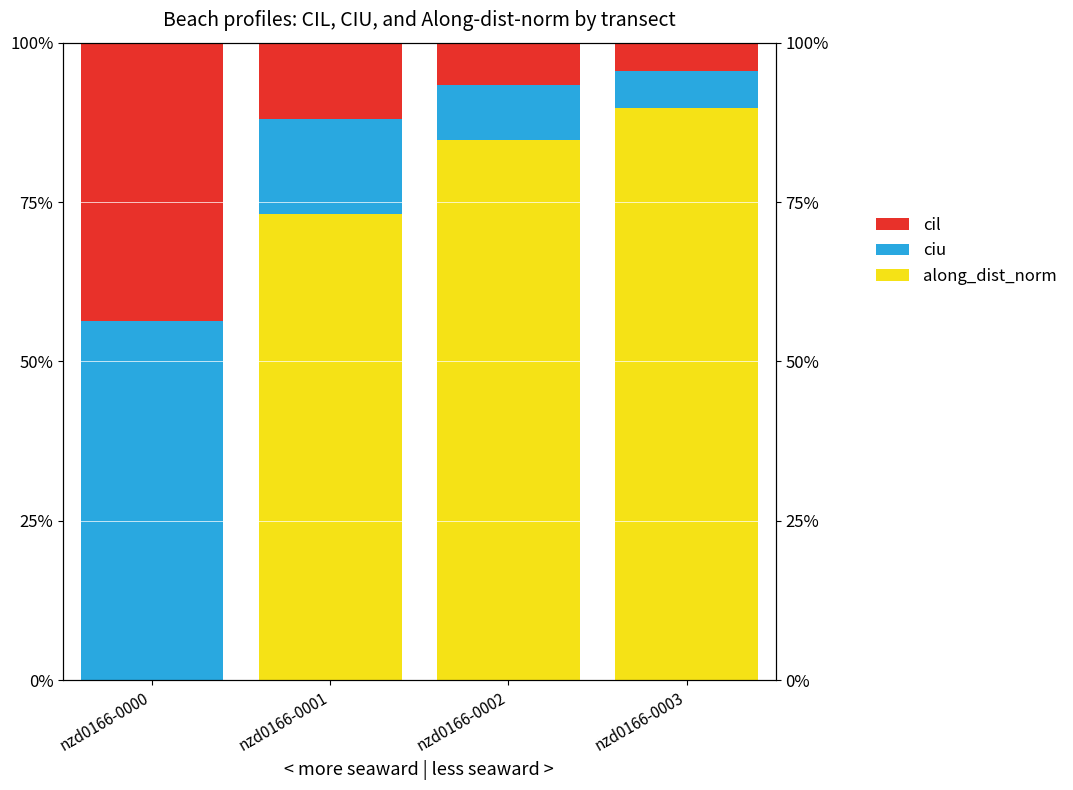

Which label corresponds to the smallest value in the chart?

nzd0166-0000